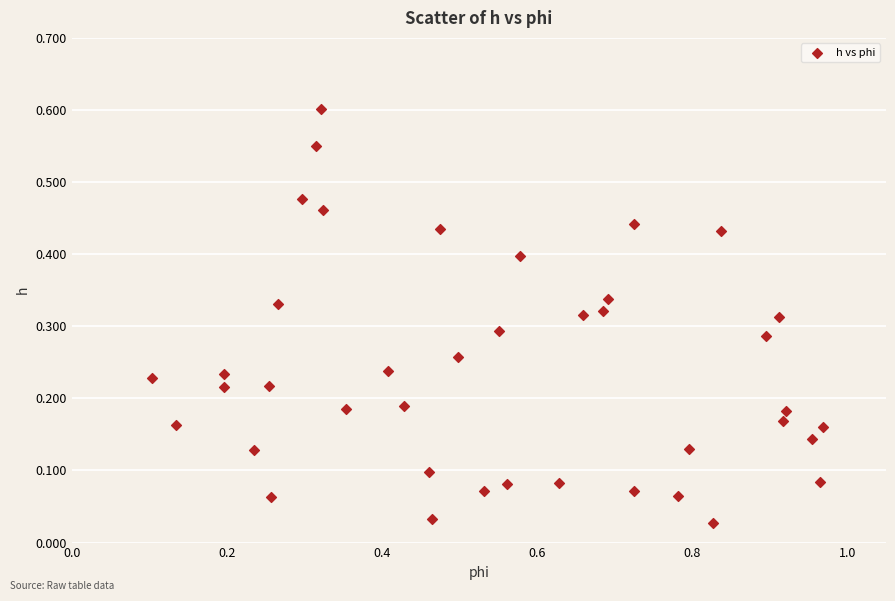

What is the range of Y values (max minus min)?

0.6